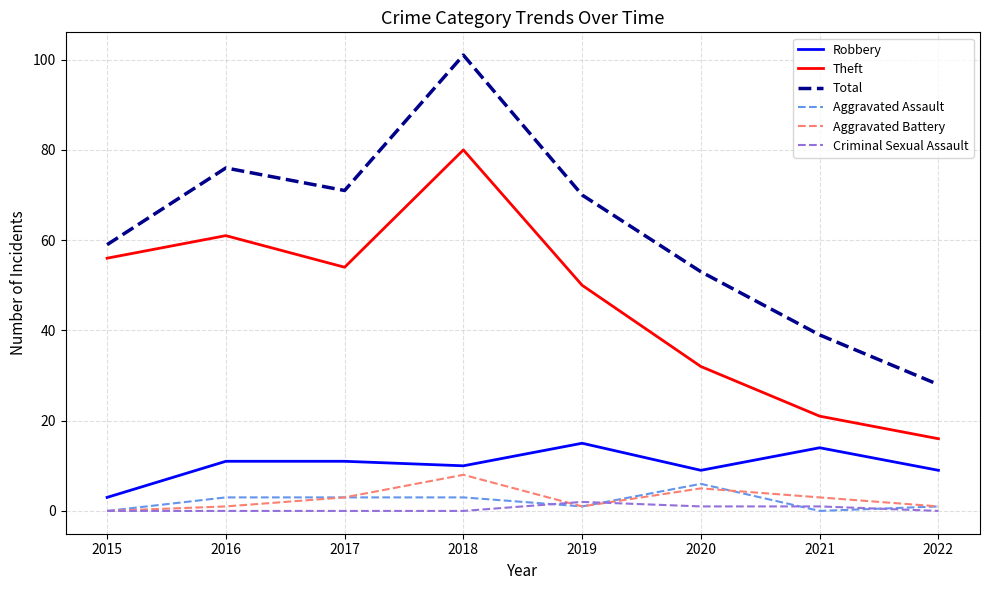

True or false: Criminal Sexual Assault and Robbery intersect in this chart.

False